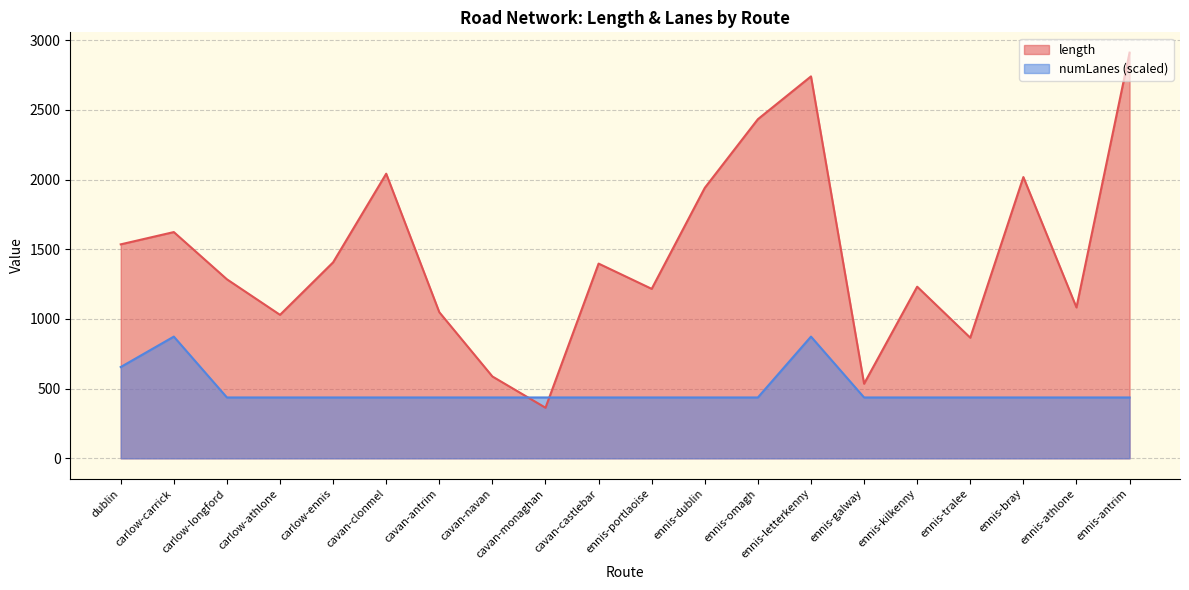

How many values in the length series are below 1397?

10